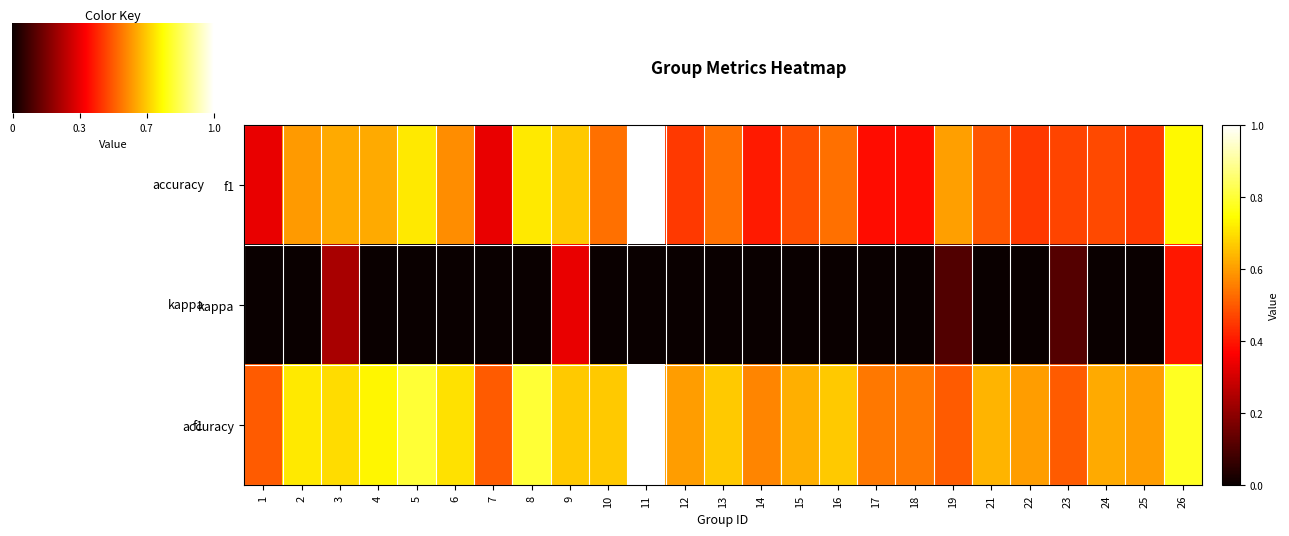

At how many categories does at least one series exceed 0?

25